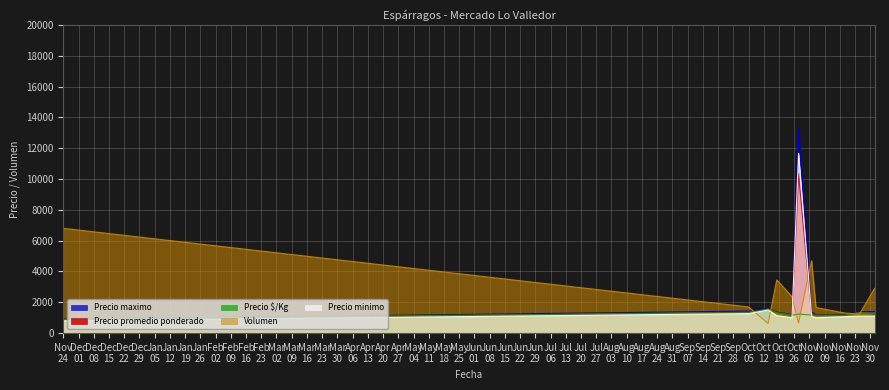

Is it true that Precio promedio ponderado equals 1175 at 2021-11-03?

True